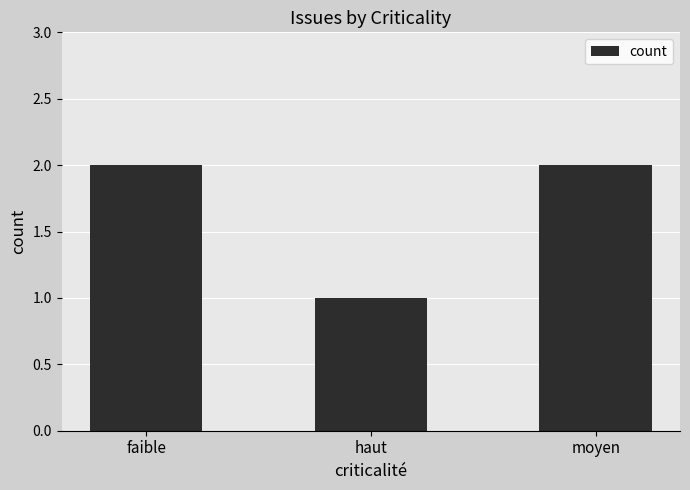

What is the sum of all values?

5